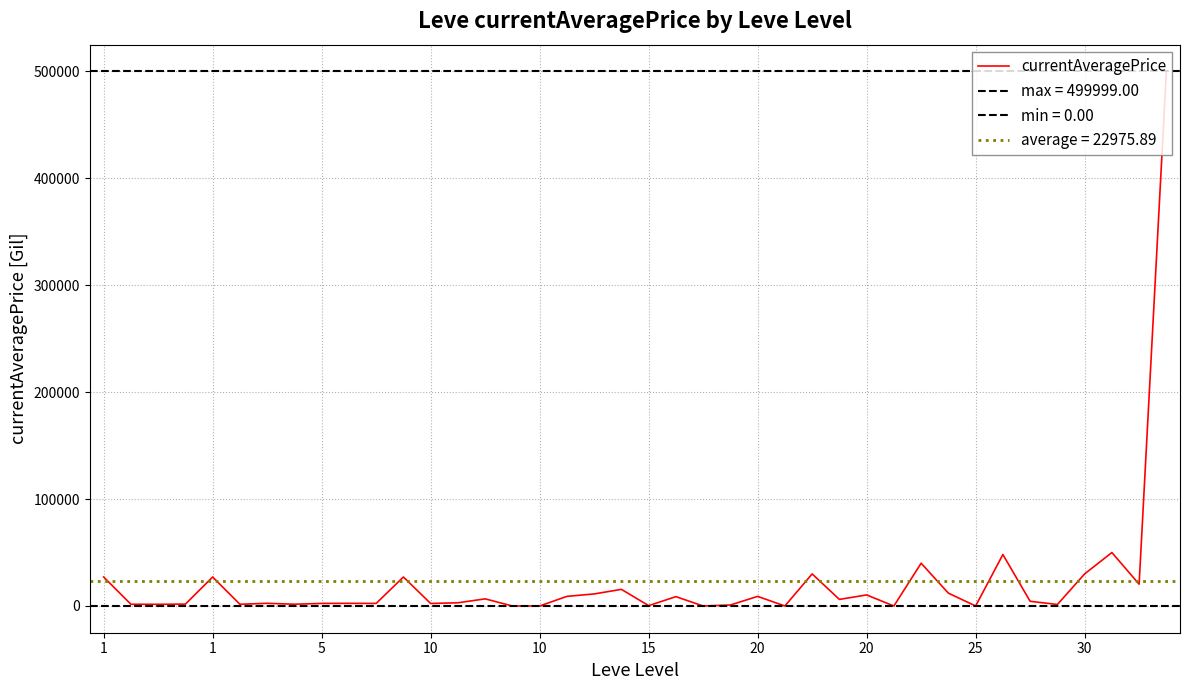

How many data points are above 4400?

19